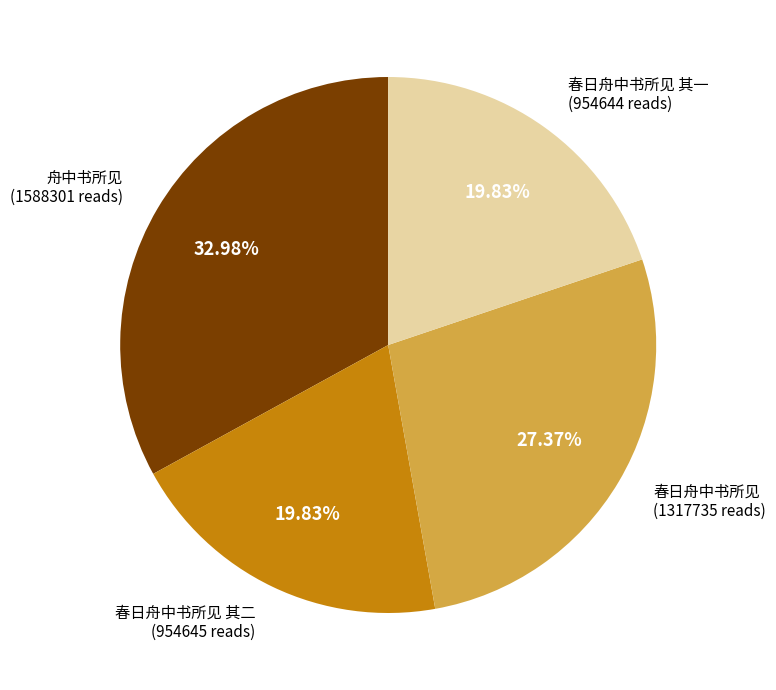

How many segments does this pie chart have?

4